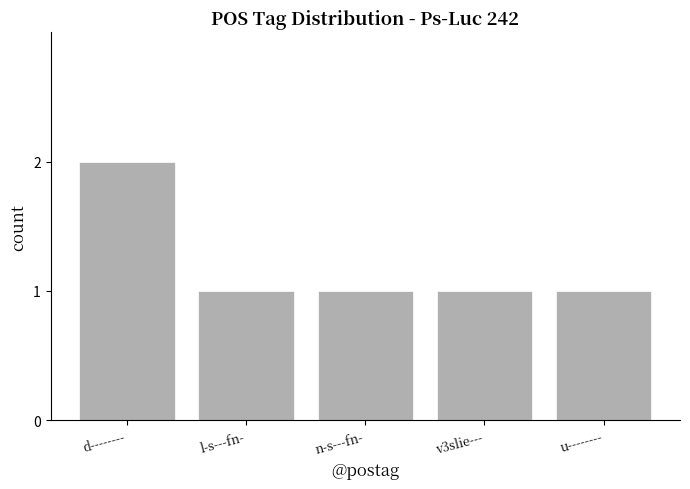

Count the values in the range 1 to 2.

5